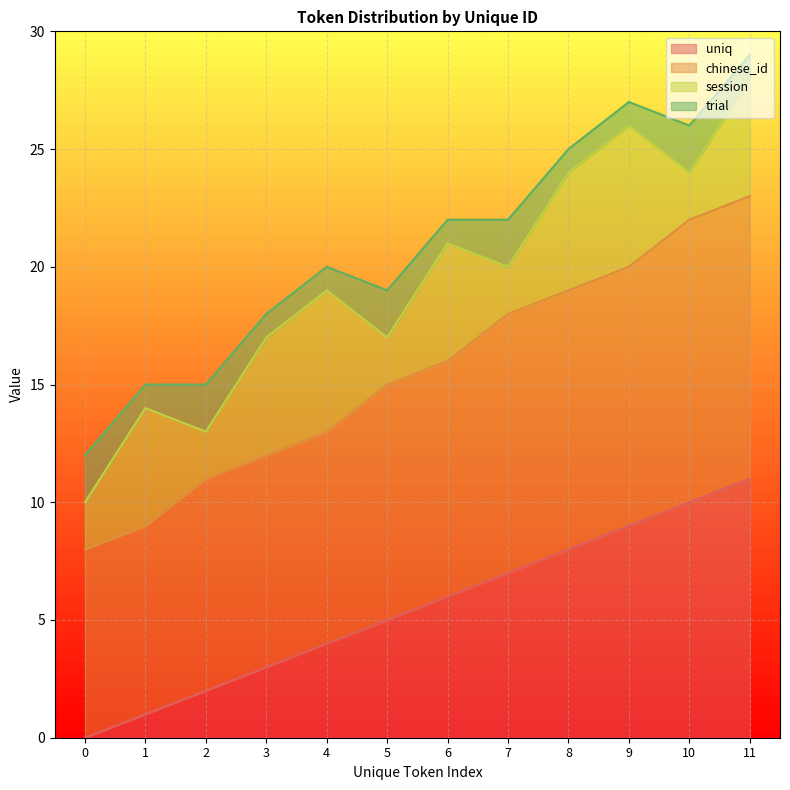

At which label does uniq reach its peak?

11